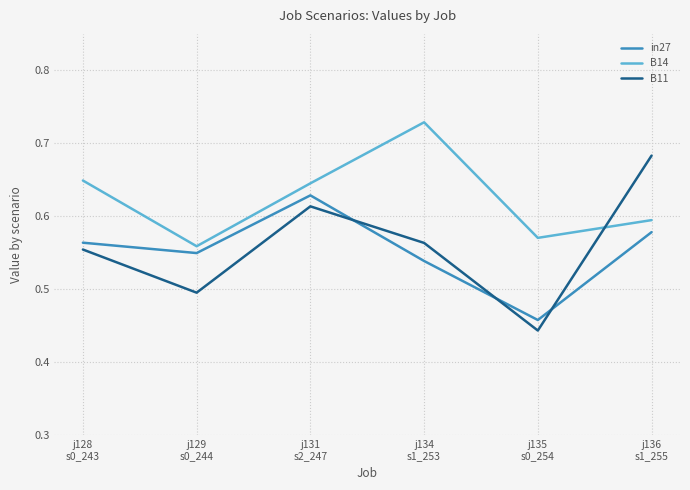

What is the difference between the maximum and minimum values in the in27 series?

0.2